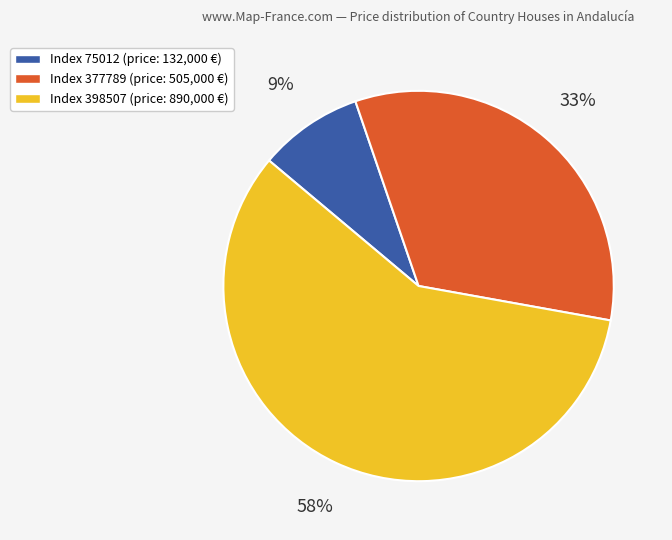

To the nearest percent, what is the combined percentage of Index 75012 (price: 132,000 €) and Index 377789 (price: 505,000 €)?

42%